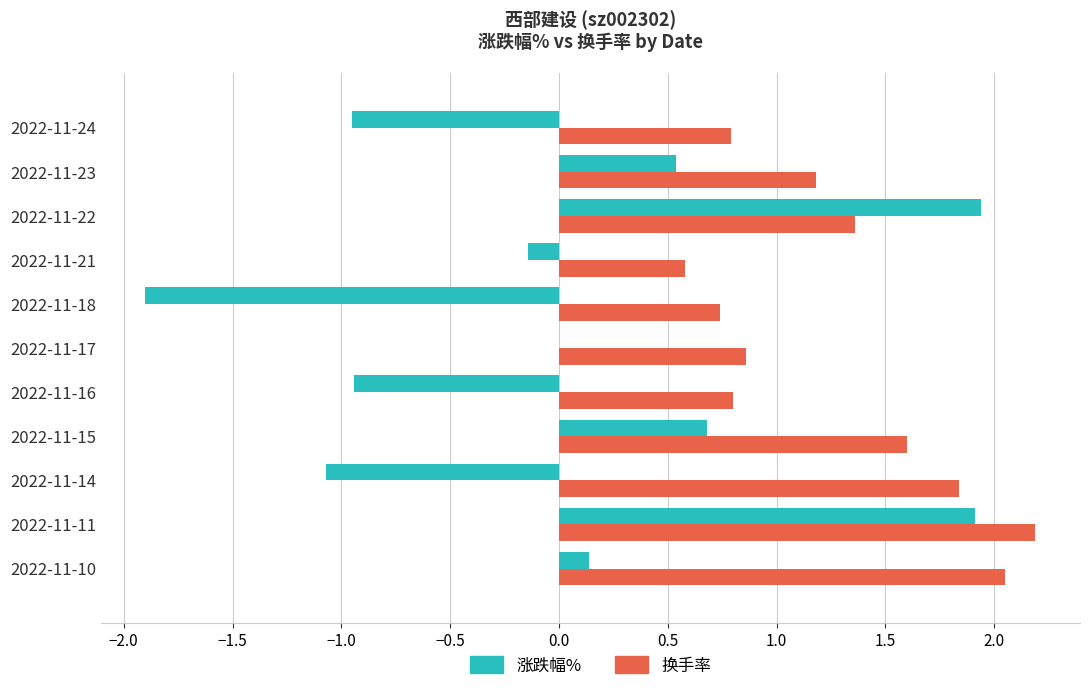

What is the maximum value shown in the chart?

2.2